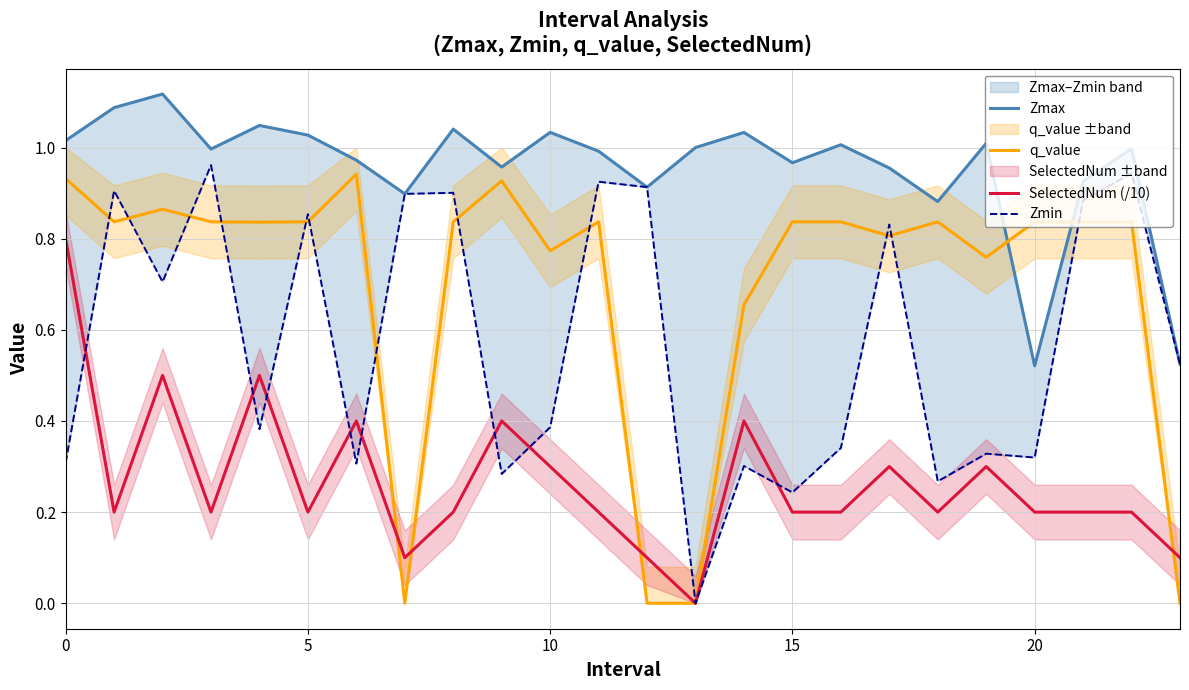

What is the label of the 6th point from the right?

18